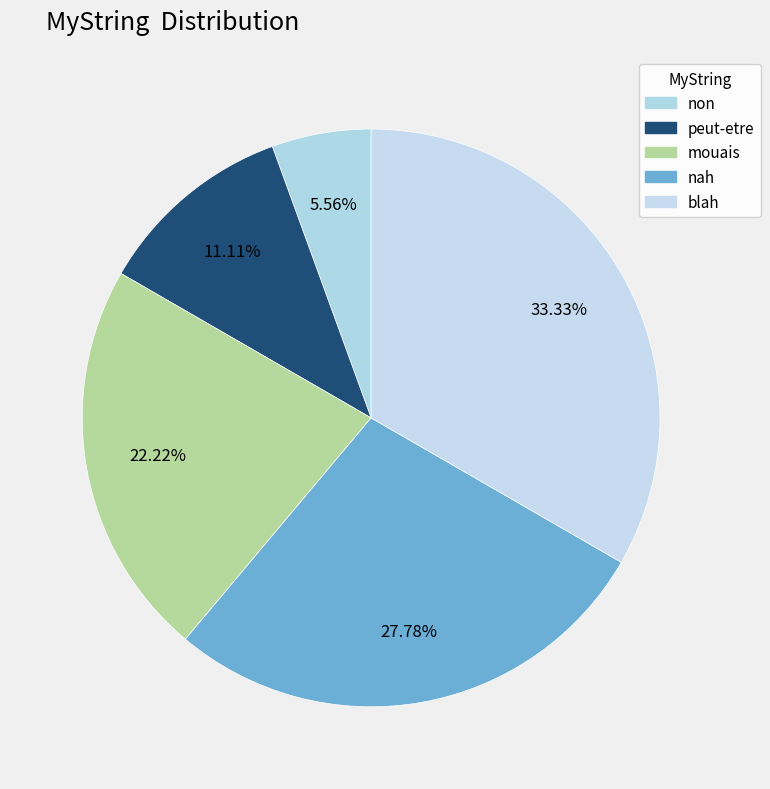

What is the change in value from peut-etre to nah?

+3